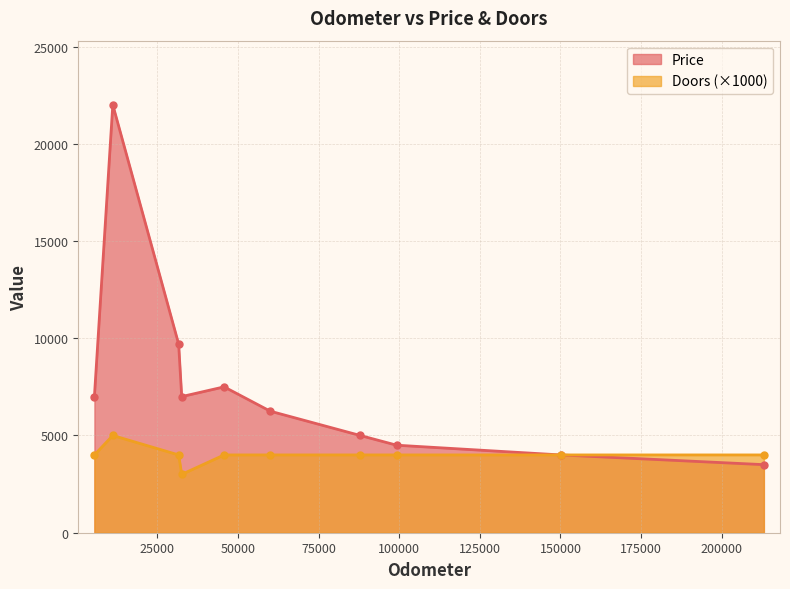

How many series are shown in this chart?

2